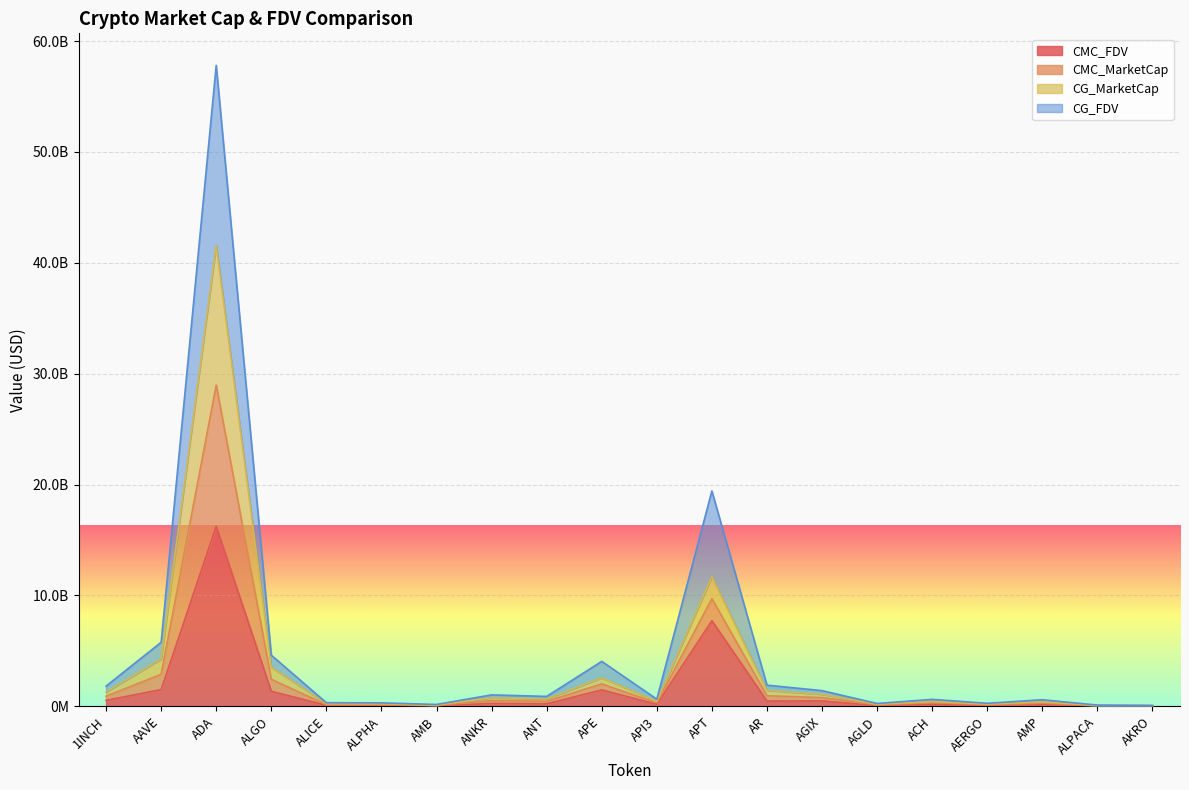

Between API3 and AKRO, which is larger?

API3